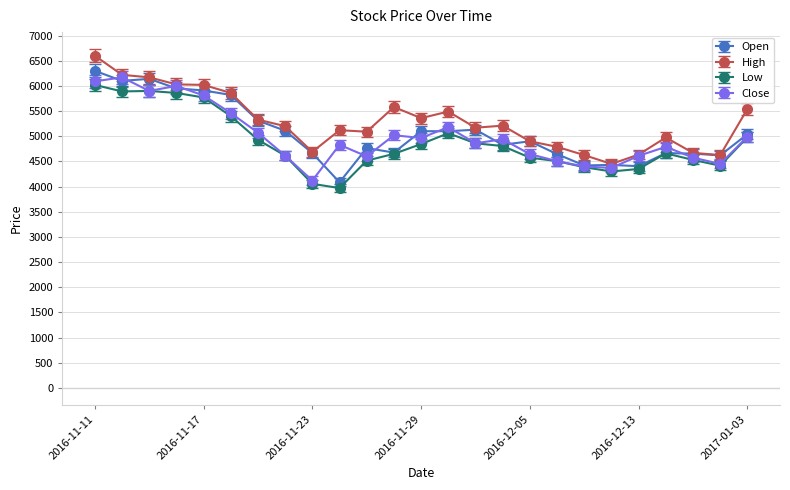

What is the value of the Open point at the 20th from the left?

4430